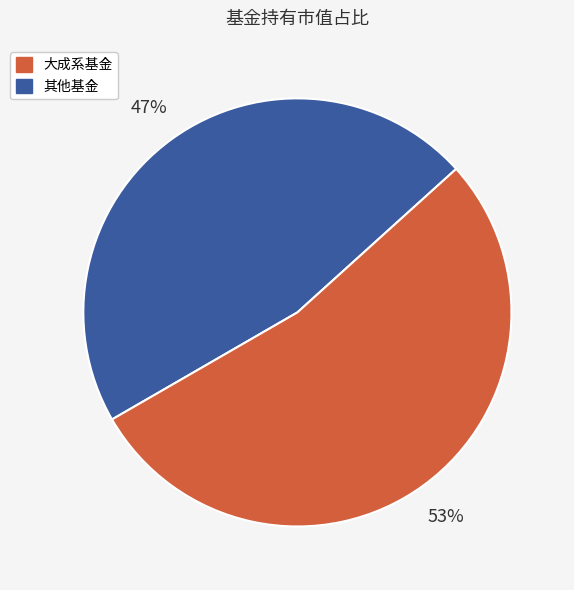

To the nearest percent, what is the average slice percentage?

50%